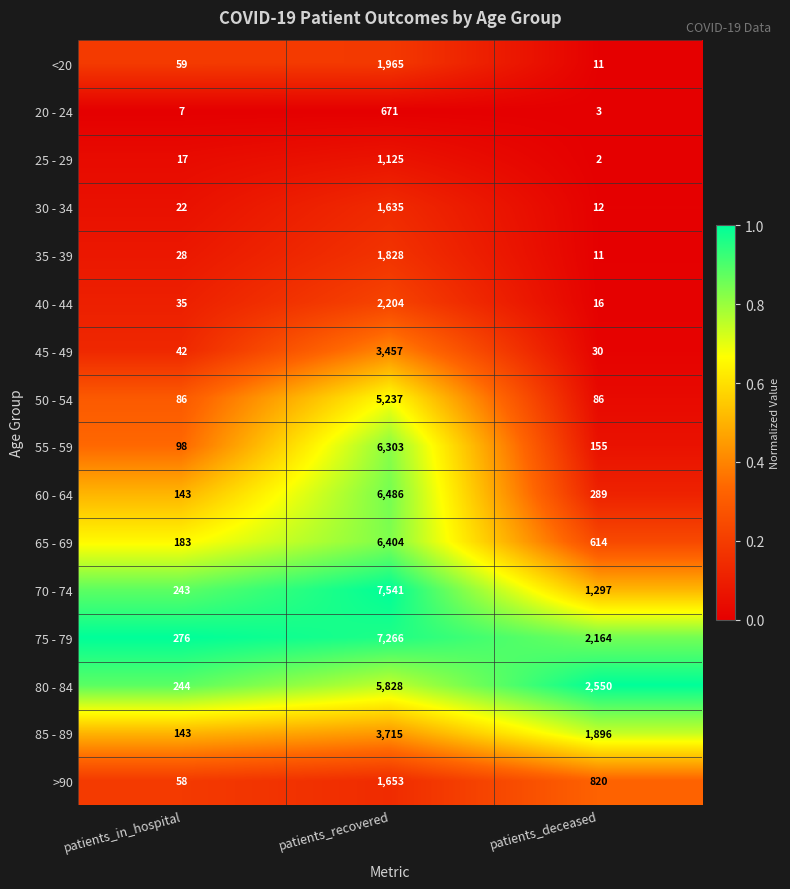

Which series has the widest spread of values?

70 - 74